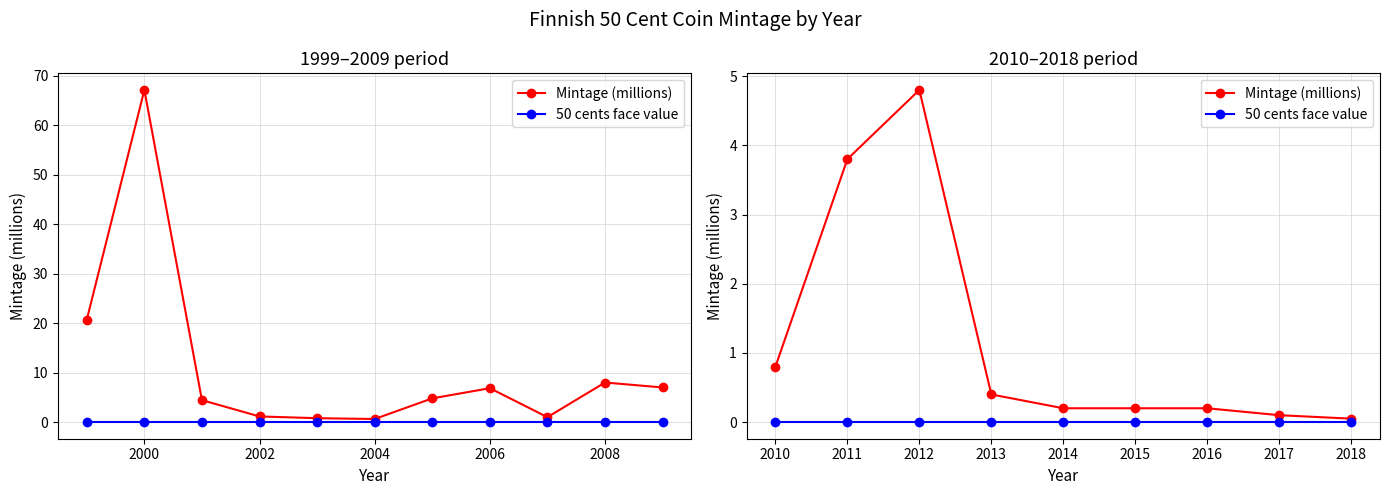

Which series has the widest spread of values?

Mintage (millions)